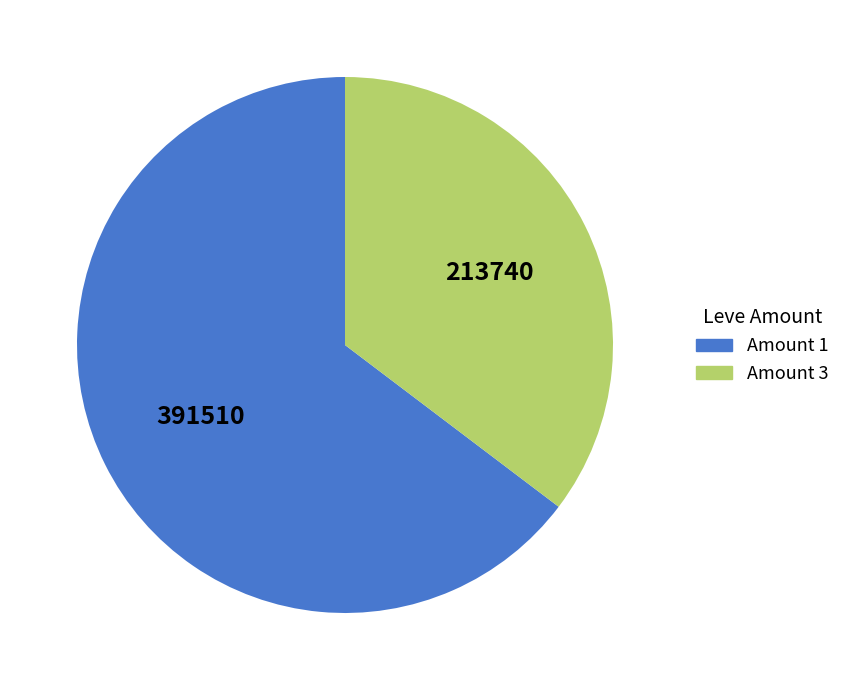

What is the ratio of the value at Amount 3 to the value at Amount 1?

0.5